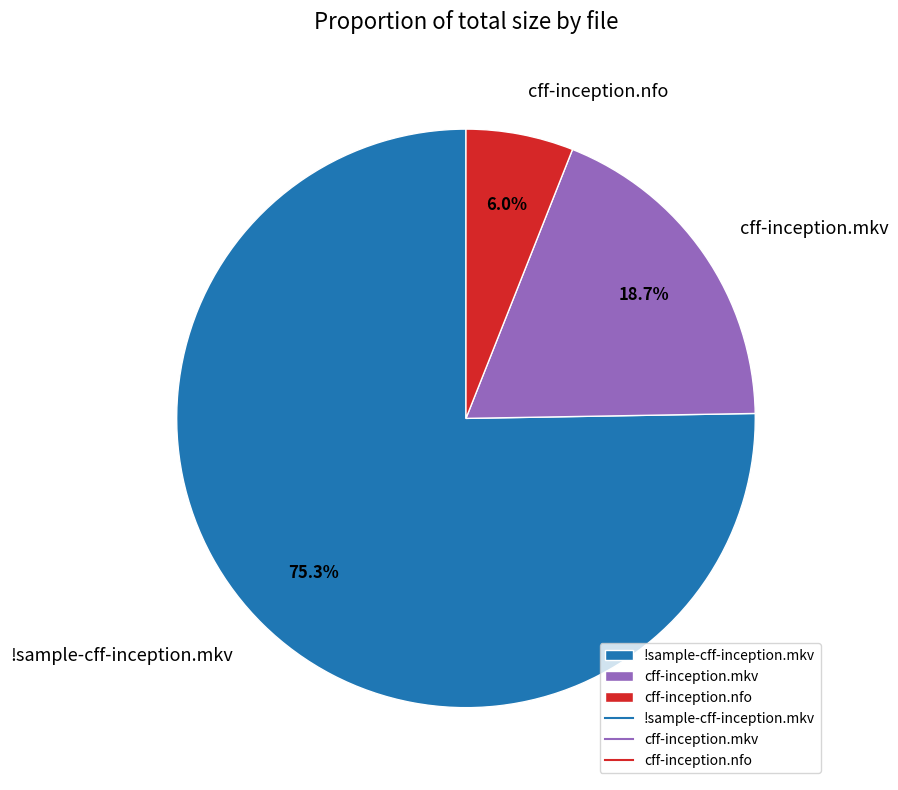

To the nearest percent, what is the average slice percentage?

33%